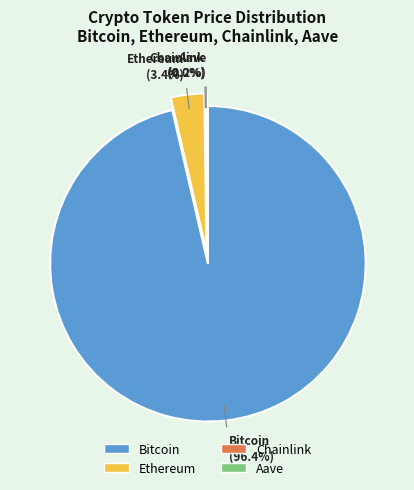

Is Aave the majority of the pie?

No